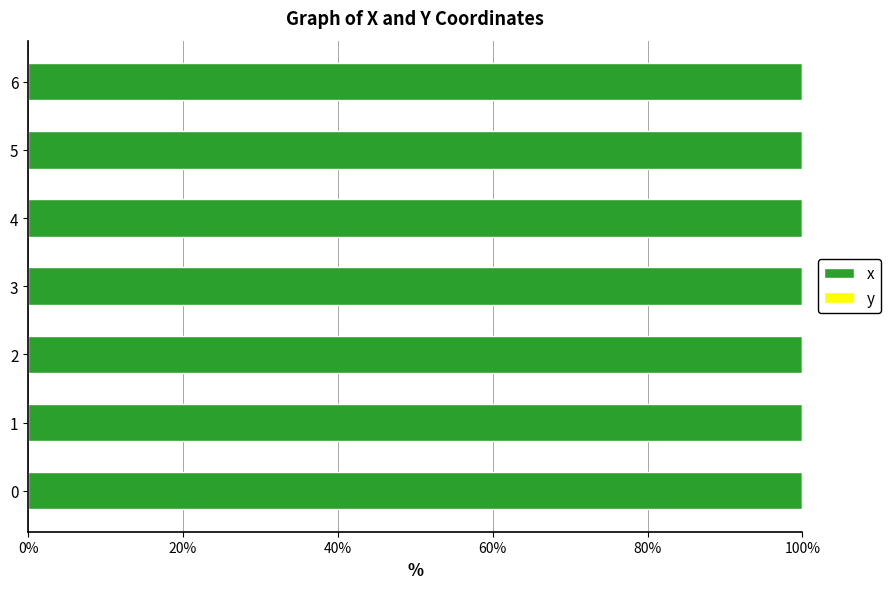

Is it true that x equals 24.6 at 4?

False